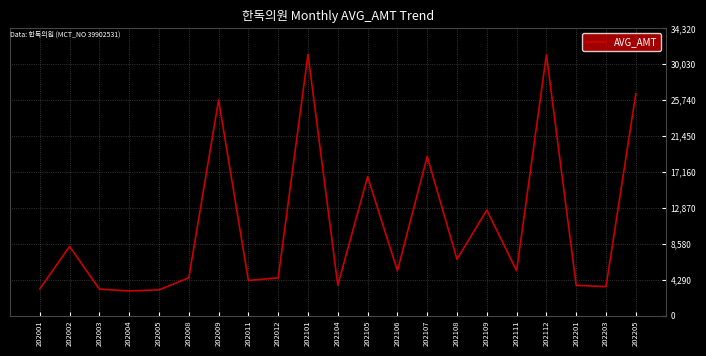

What is the approximate value at 202003, to the nearest 50?

3150